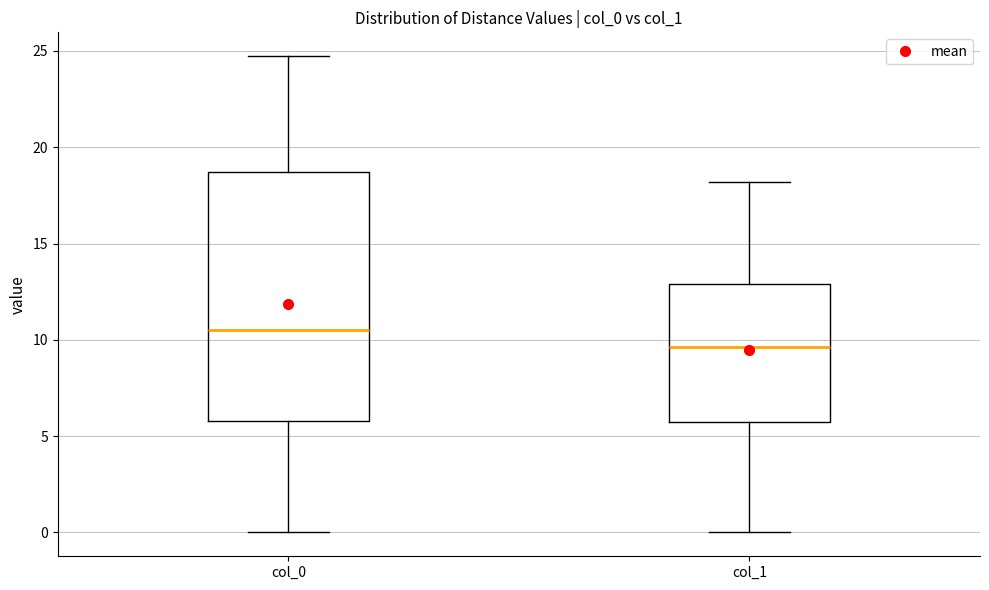

Reading left to right, transcribe this box plot: for each box, give where its median line is, the range the box spans, and where its two whiskers end, as read against the y-axis. The values are not printed on the chart, so give them approximately, as read against the axis.

col_0: median 10.5, box 6.0 to 18.5, whiskers 0.0 to 24.5
col_1: median 9.5, box 5.5 to 13.0, whiskers 0.0 to 18.0